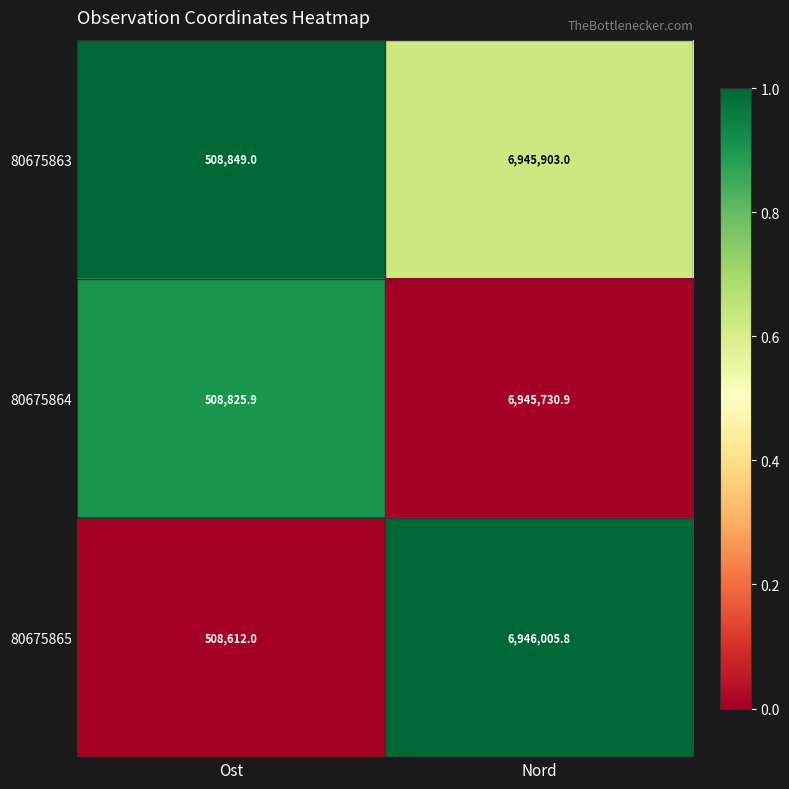

What is the sum of the 80675863 values at Nord and Ost?

7454752.0